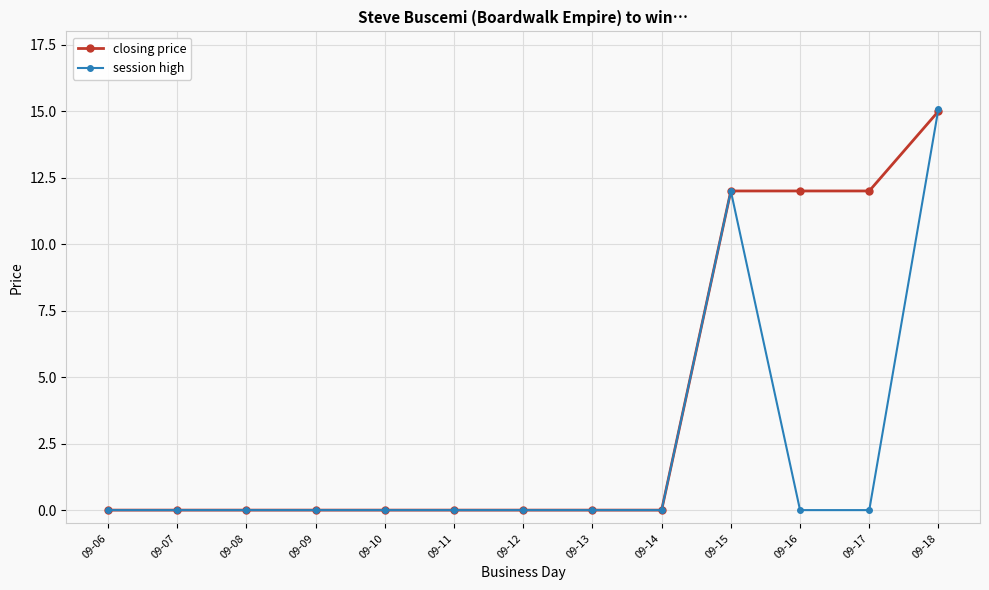

At which category is the sum across all series the highest?

09-18